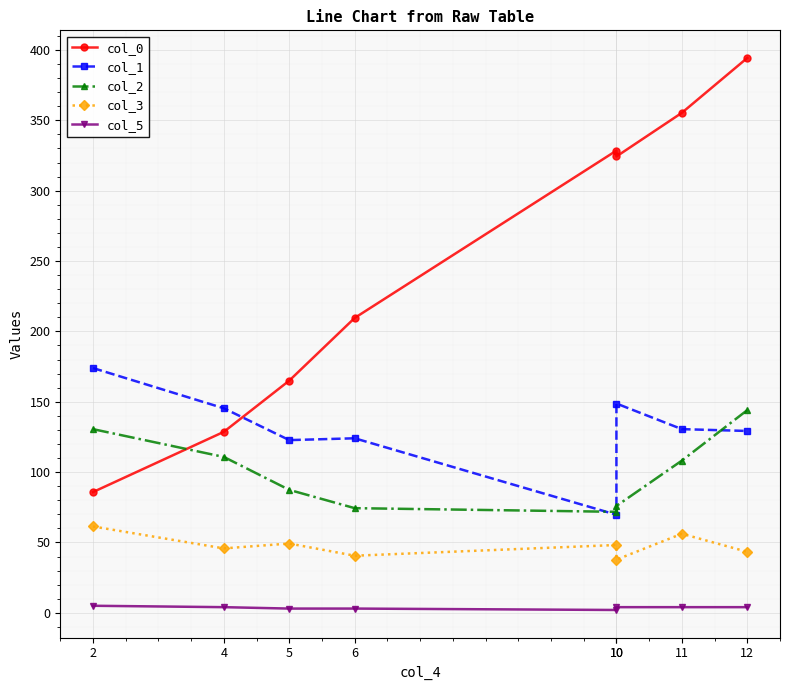

True or false: col_3 and col_1 intersect in this chart.

False